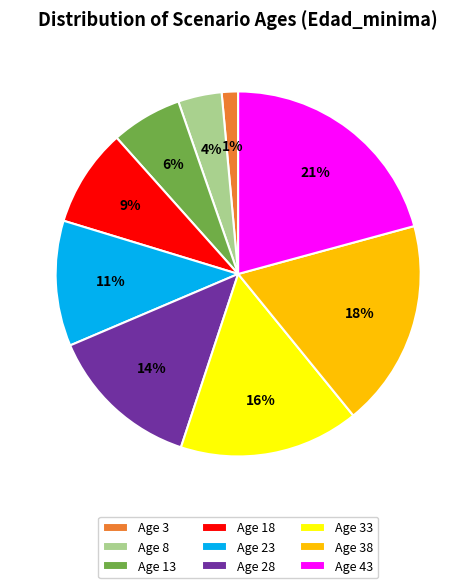

How many segments does this pie chart have?

9